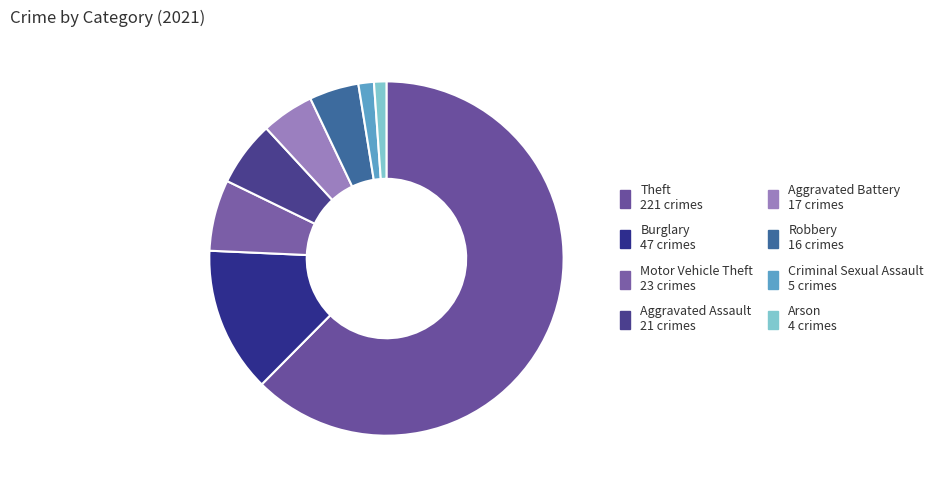

Do Criminal Sexual Assault and Burglary together represent more than half of the pie?

No